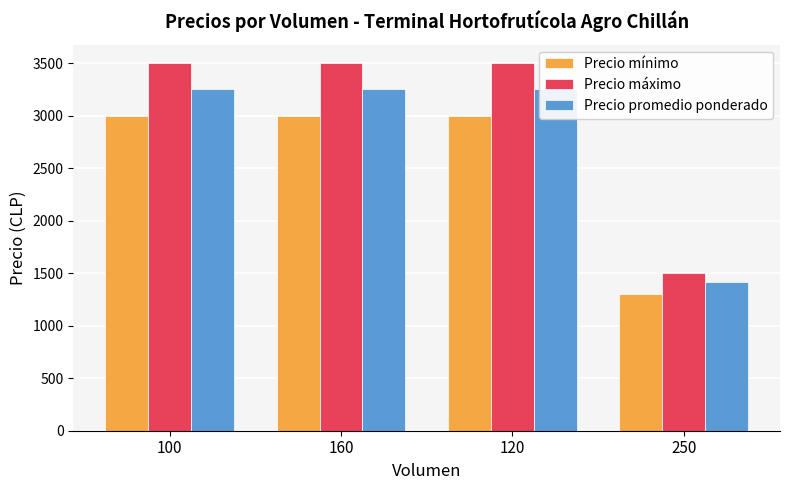

How many values in the Precio máximo series are below 3500?

1